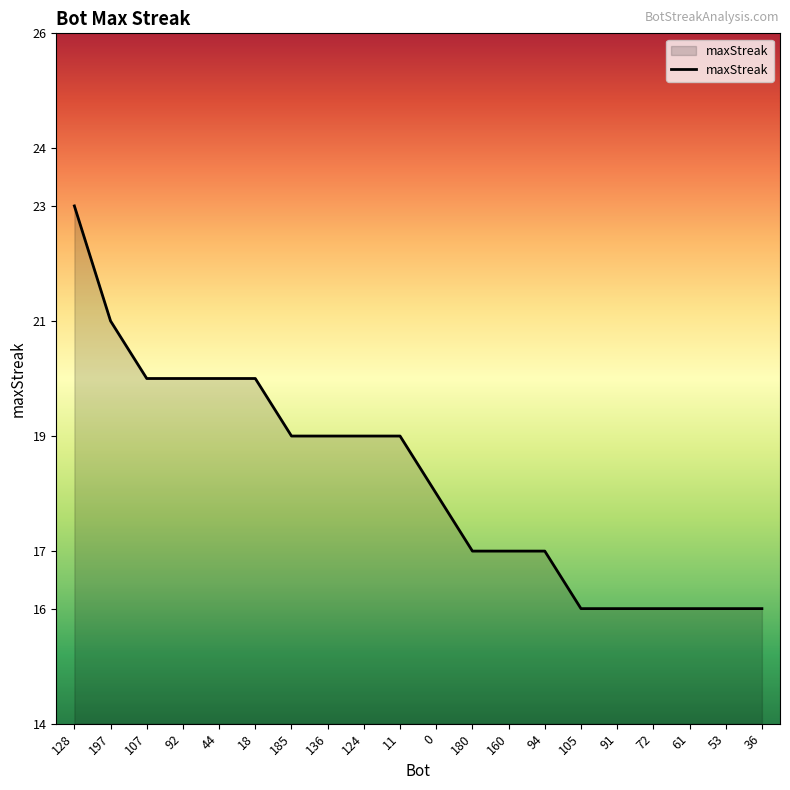

Is it true that the value at 53 is 16?

True